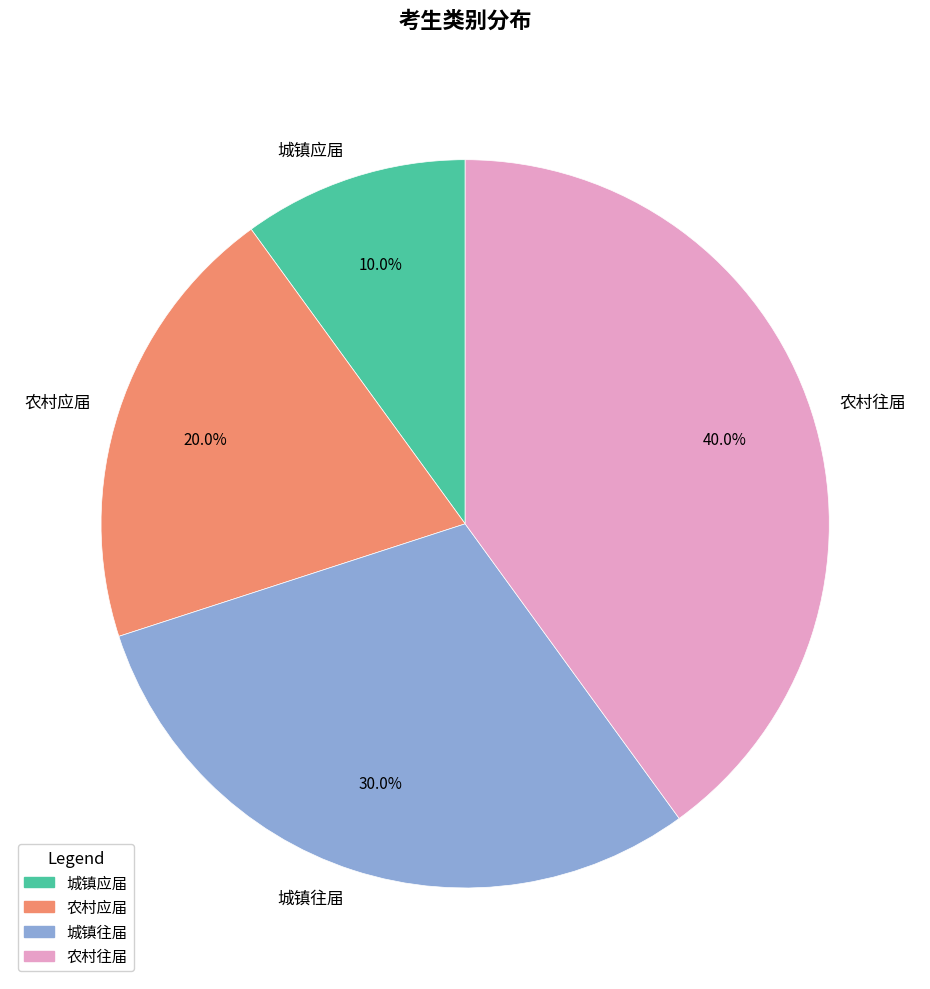

The 城镇应届 slice represents 1% of the pie. True or false?

False